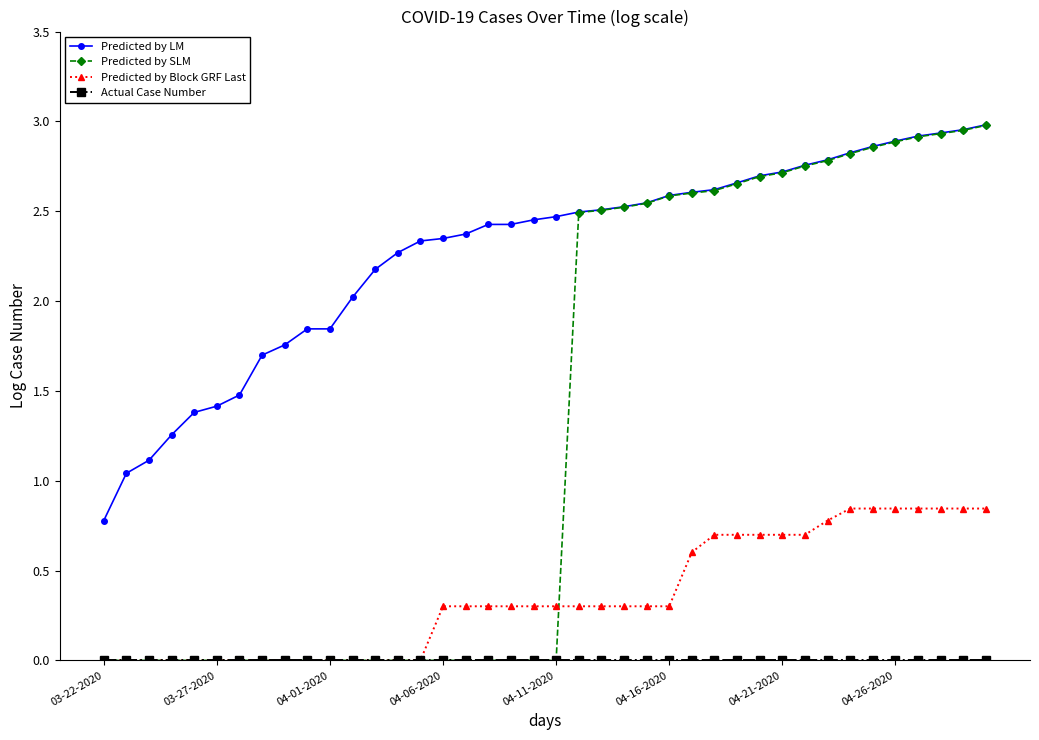

Which series has the widest spread of values?

Predicted by SLM